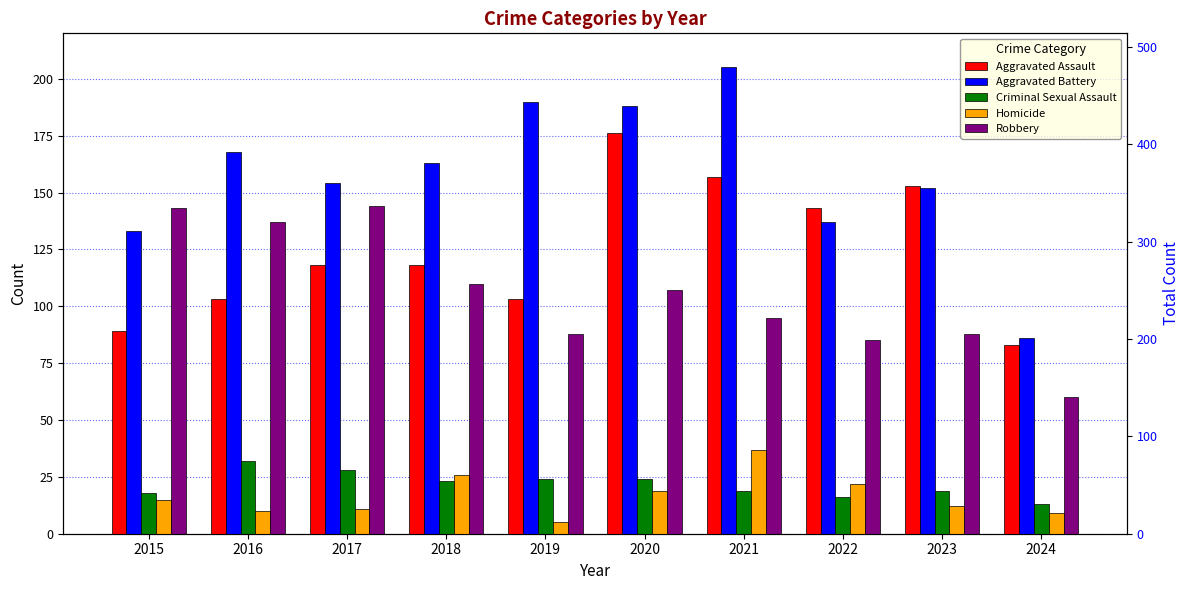

Which has a higher value, 2024 or 2019?

2019